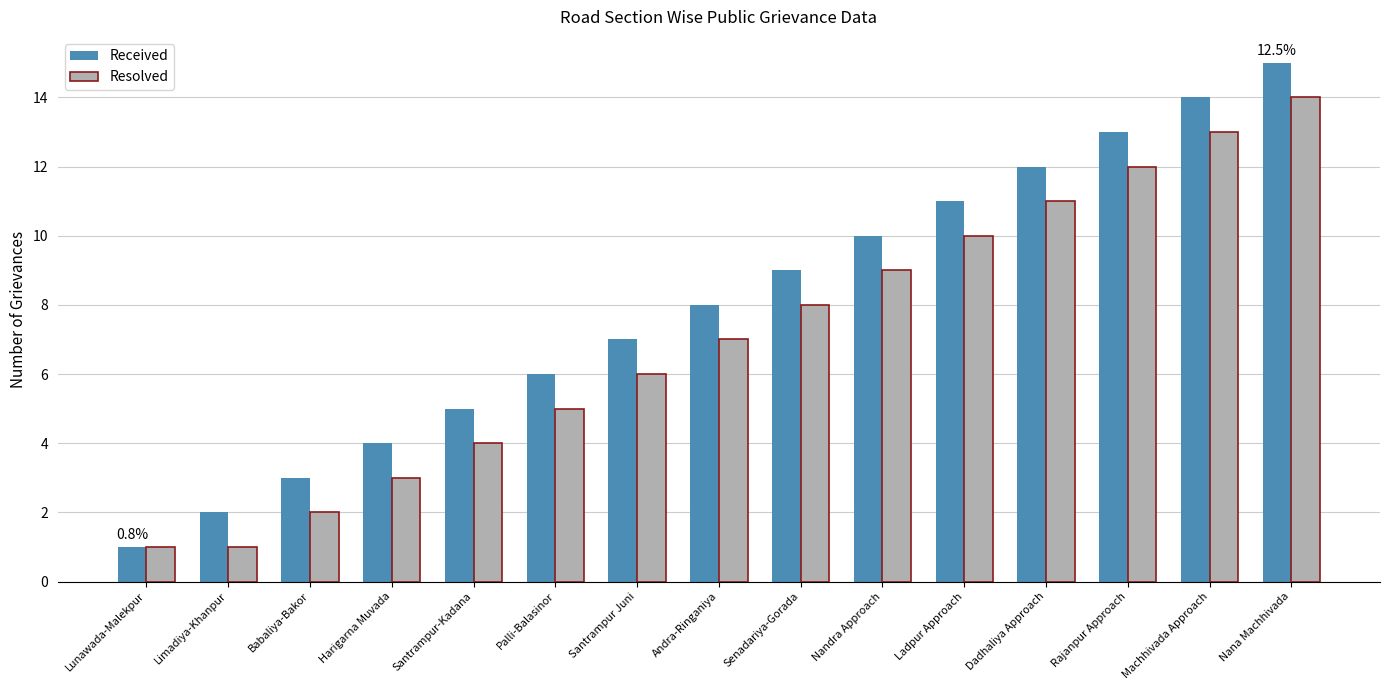

How many categories are shown in the chart?

15